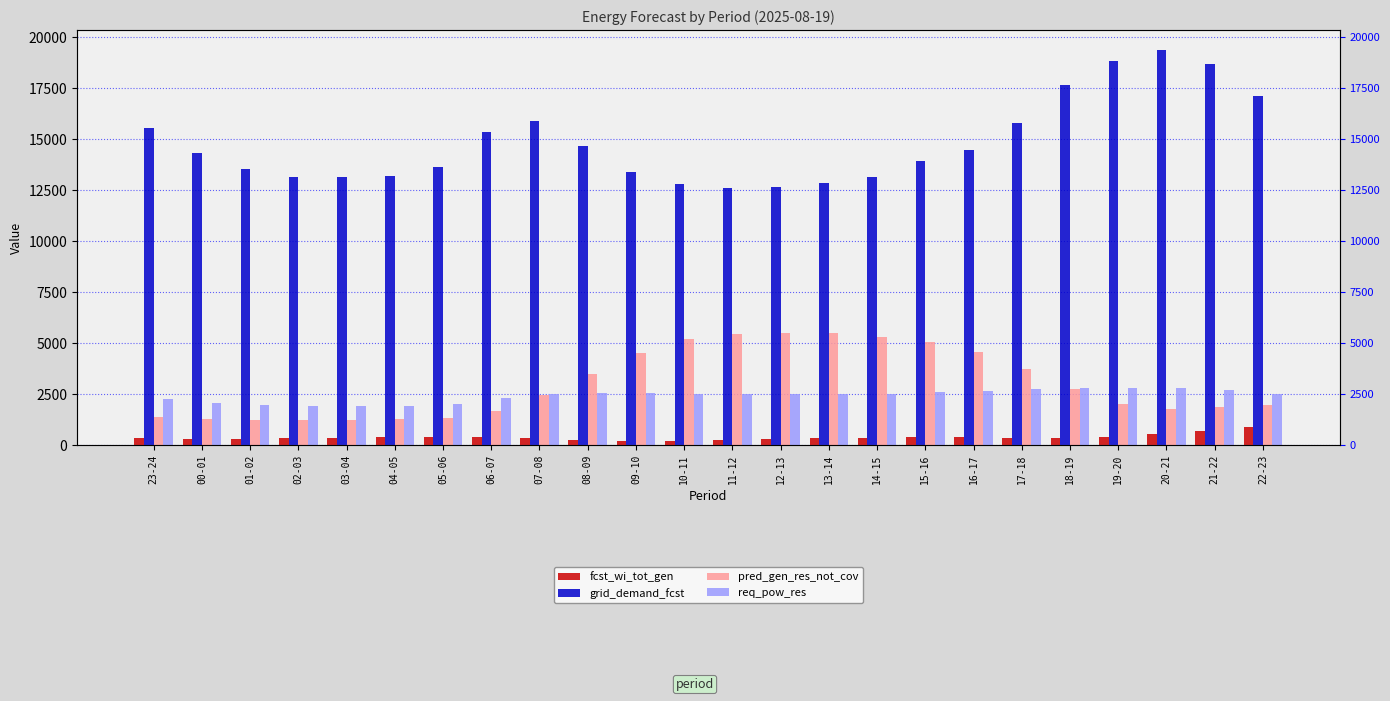

What position from the left is 14-15?

16